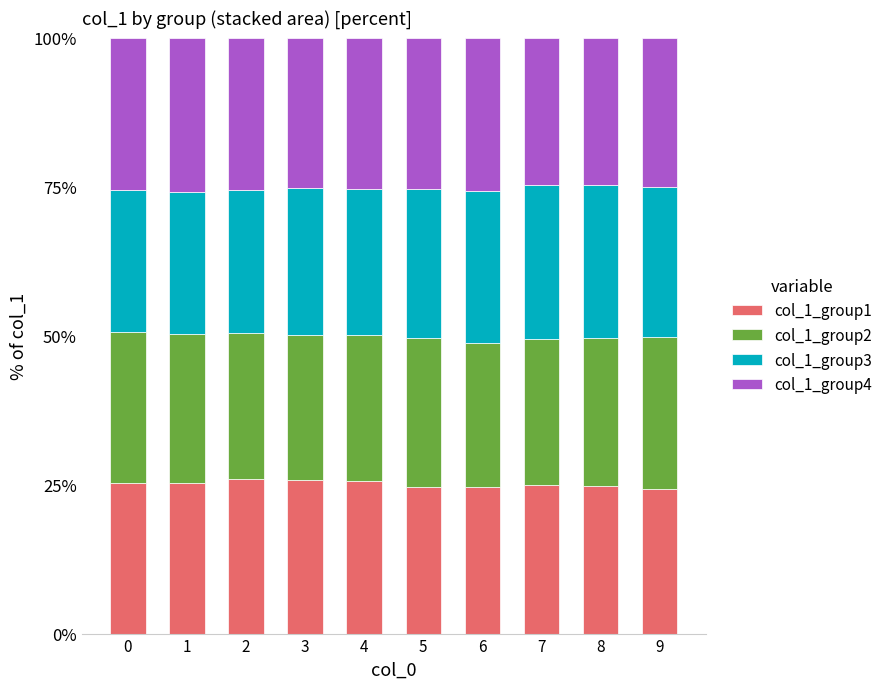

The col_1_group1 series shows 24.3 at 9. True or false?

True